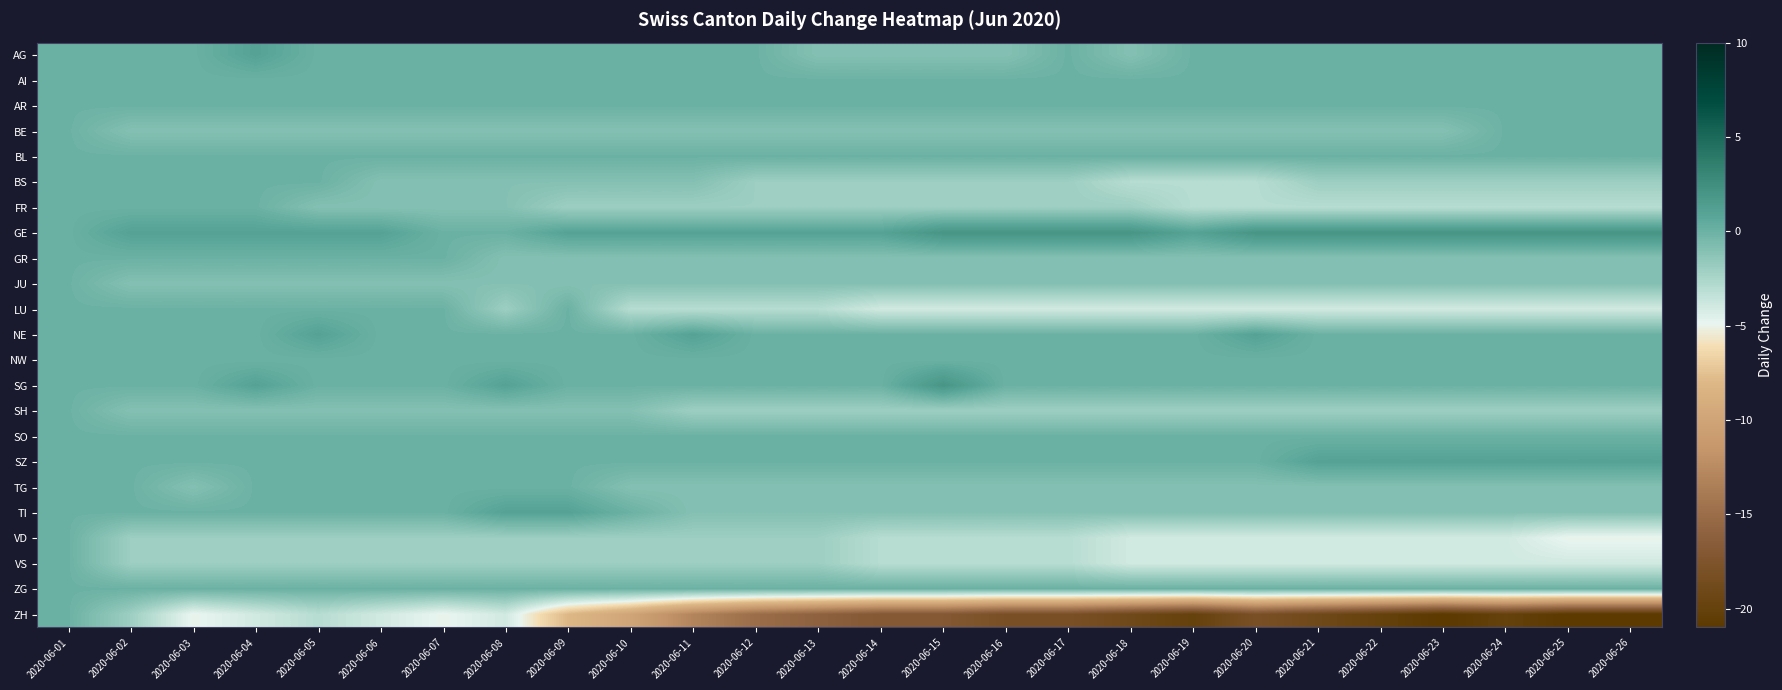

Count the number of categories in the chart.

26